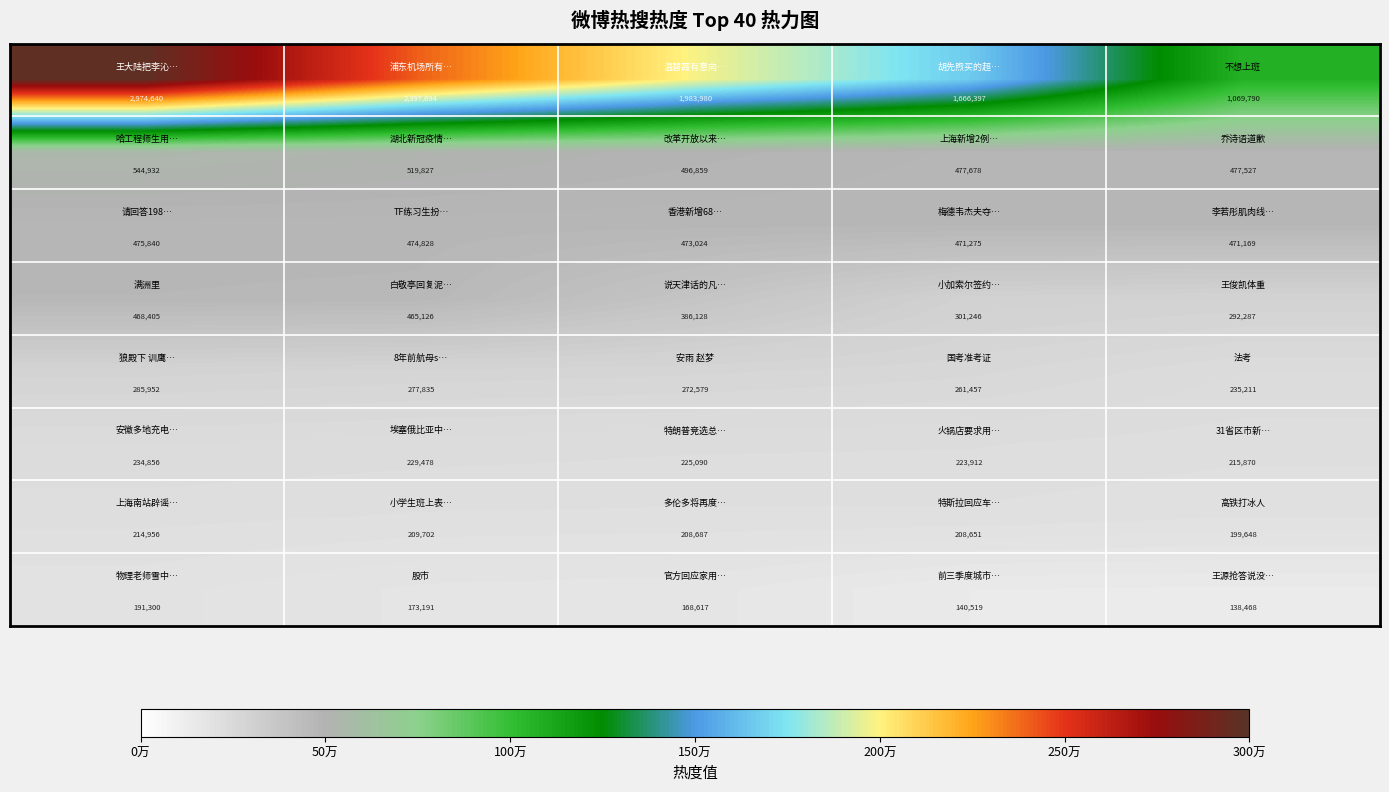

At how many categories does at least one series exceed 1031540?

5